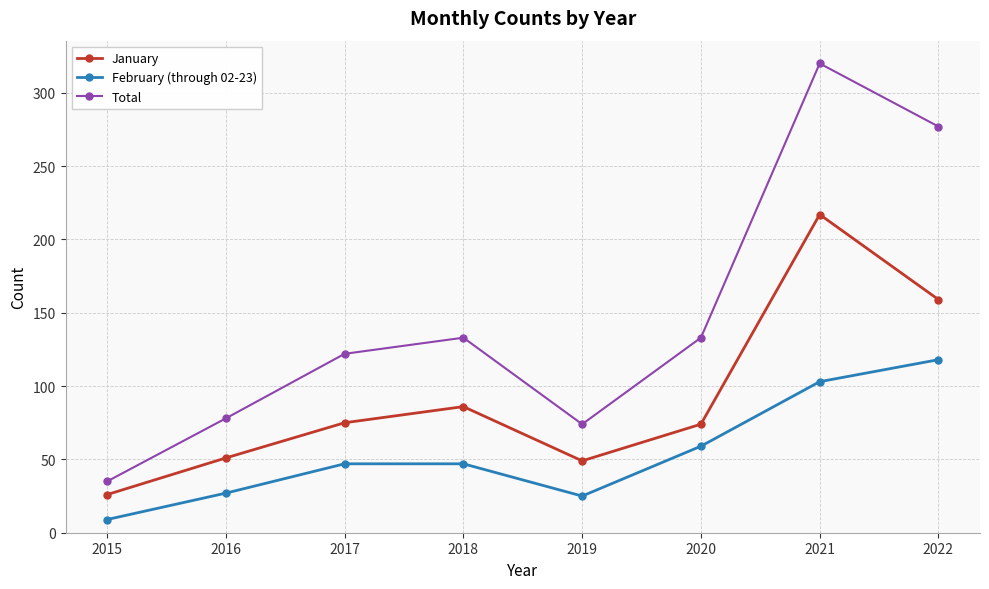

What is the difference between the January values at 2015 and 2017?

49